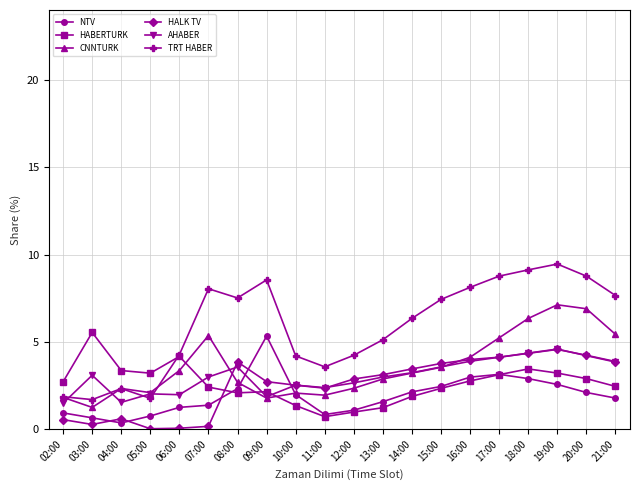

How many data points does each series have?

20